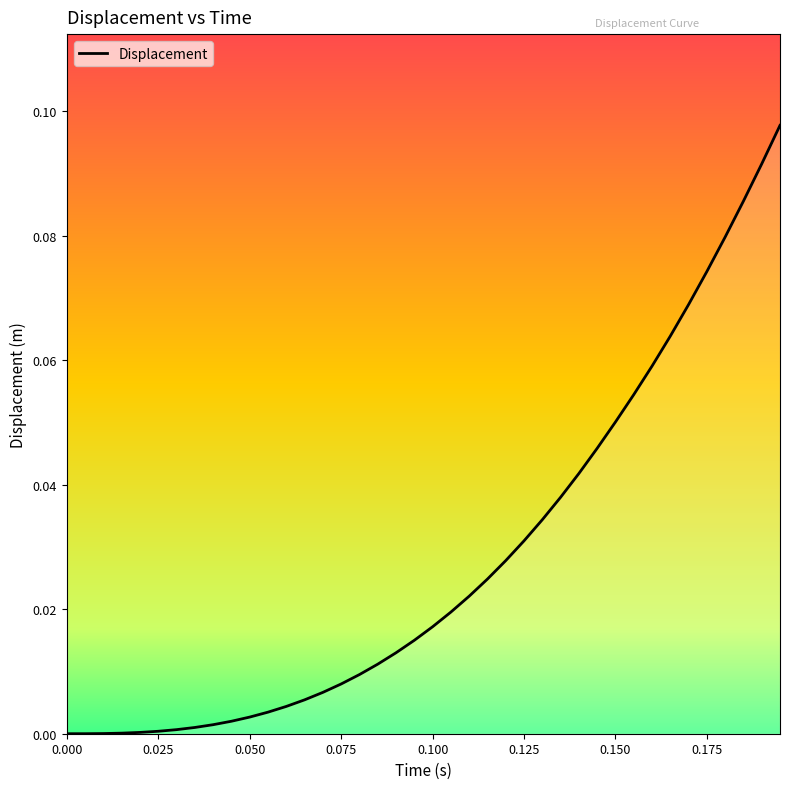

List the labels in order of value, smallest first.

0, 0.00500443, 0.0100049, 0.015005, 0.0200044, 0.0250039, 0.0300031, 0.0350015, 0.0400083, 0.0450067, 0.0500051, 0.0550035, 0.0600019, 0.0650002, 0.0700071, 0.0750055, 0.0800039, 0.0850022, 0.0900006, 0.0950075, 0.100006, 0.105004, 0.110003, 0.115001, 0.120008, 0.125006, 0.13, 0.135003, 0.140005, 0.145008, 0.150002, 0.155004, 0.160007, 0.165001, 0.170003, 0.175005, 0.180008, 0.185002, 0.190004, 0.195007